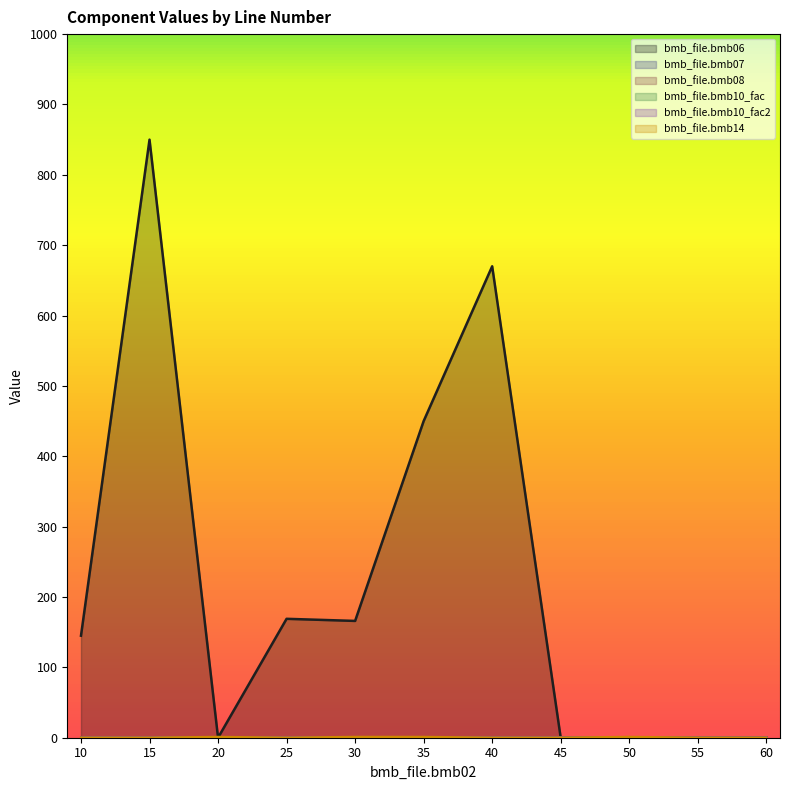

At which category does the chart reach its minimum across all series?

20